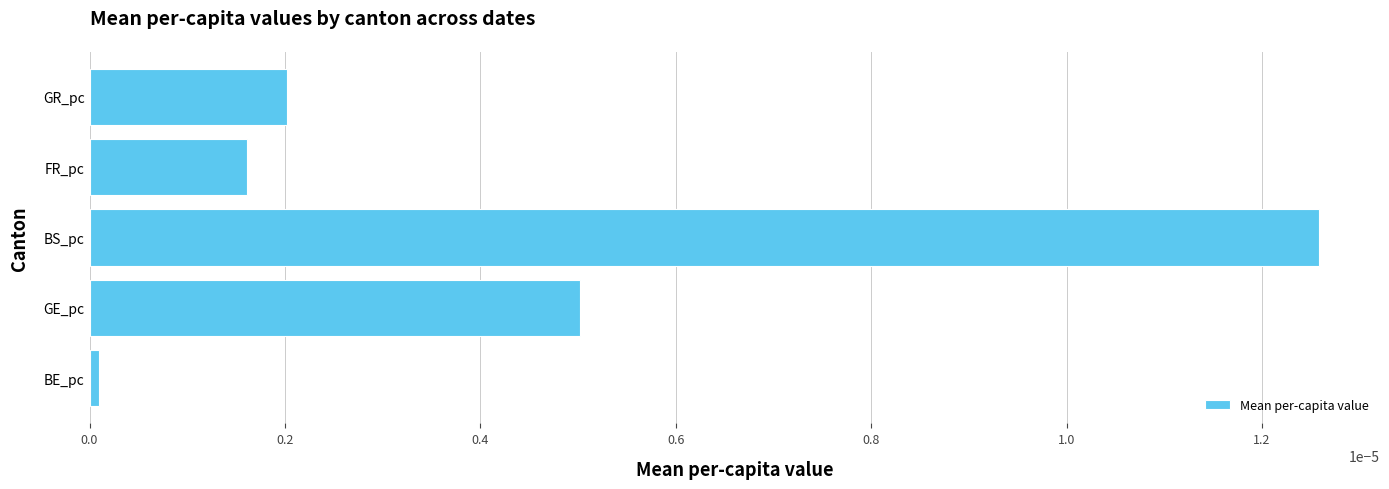

Does the chart contain any negative values?

No